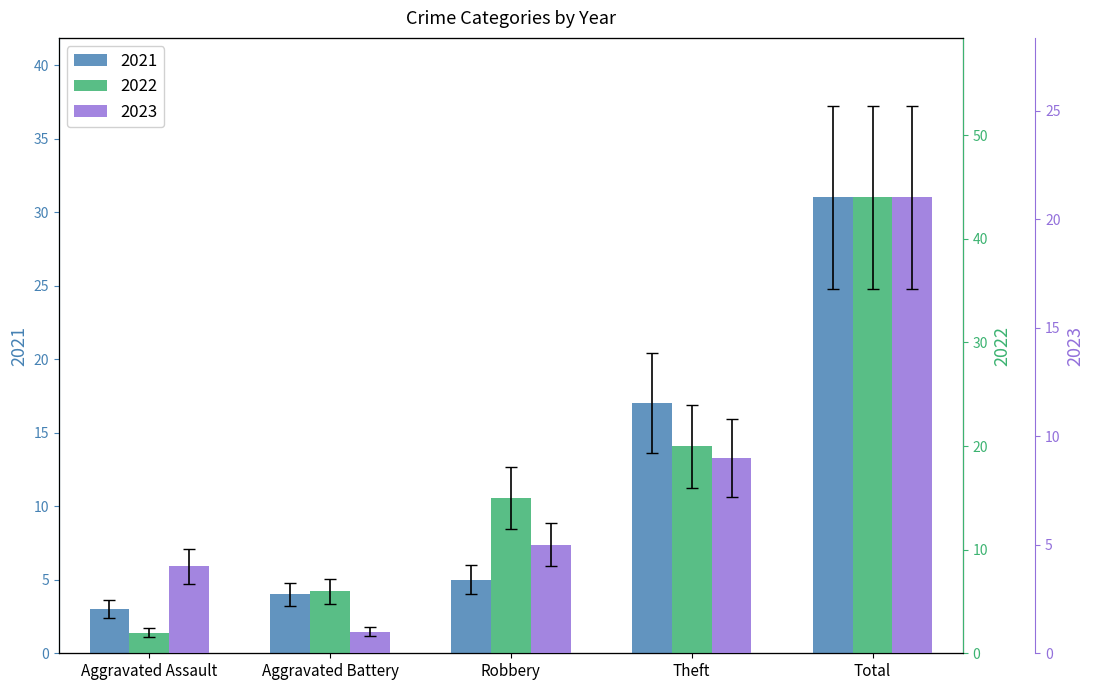

Are the bars grouped side by side (vs. stacked)?

Yes